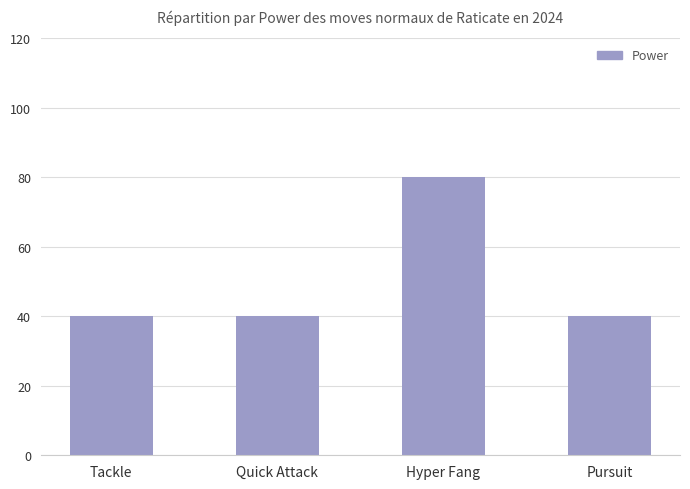

How many bars are there in total?

4